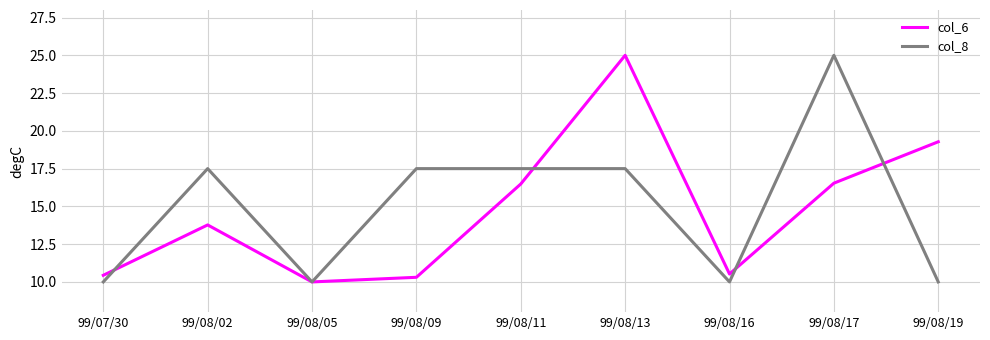

How many lines are shown in the chart?

2